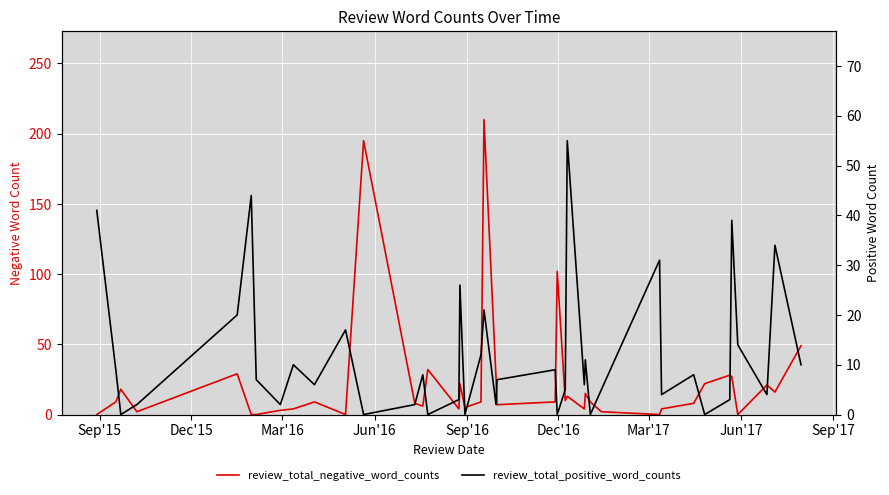

Which series has the largest total across all categories?

review_total_negative_word_counts